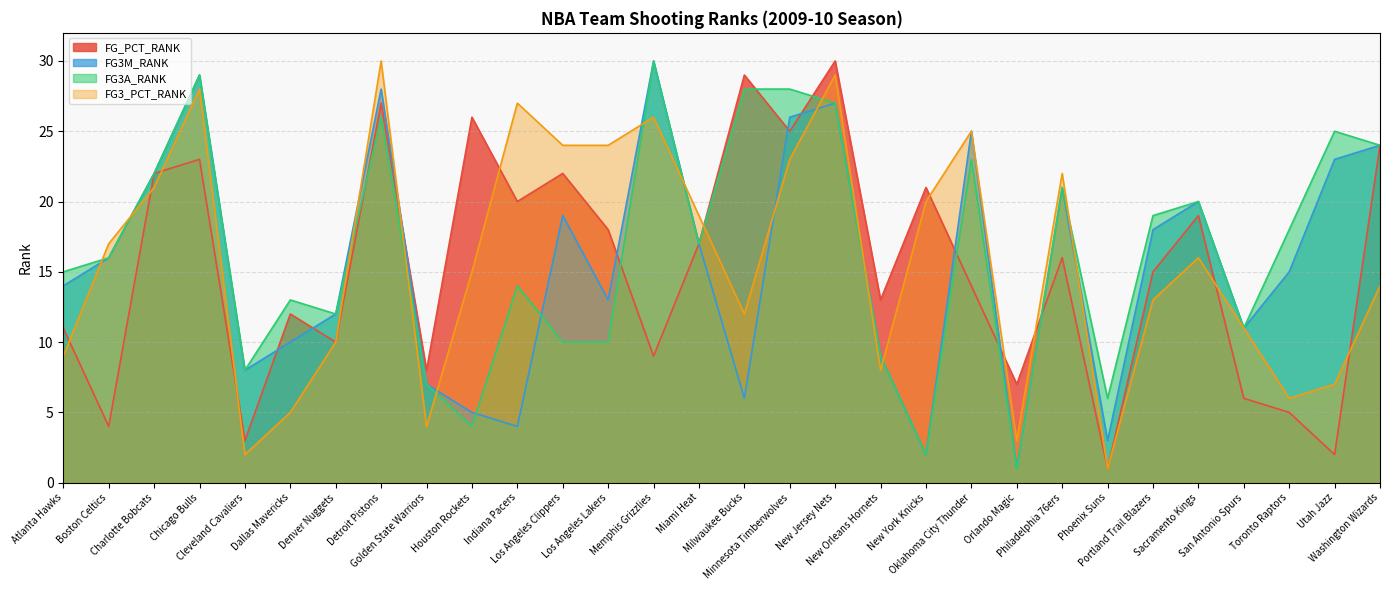

Which category has the lowest value in the FG_PCT_RANK series?

Phoenix Suns